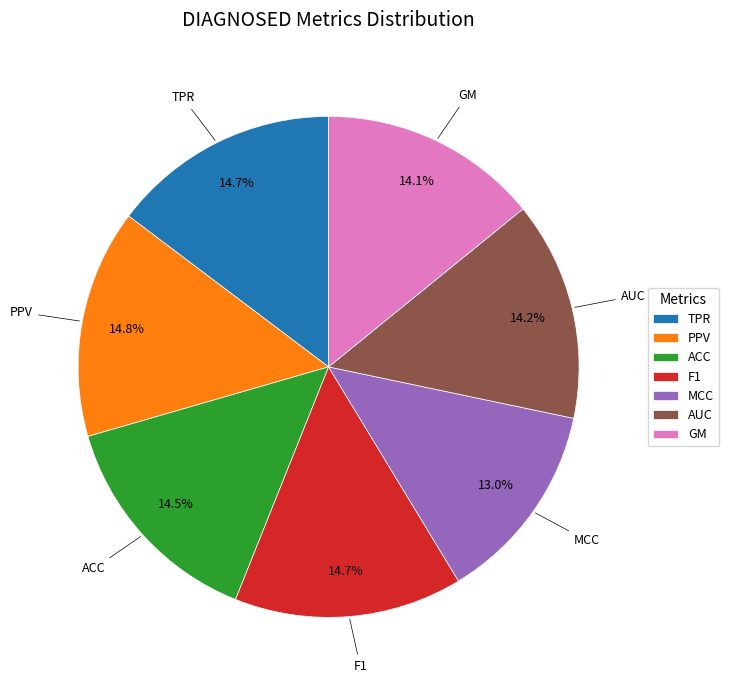

Does AUC represent more than half of the total?

No